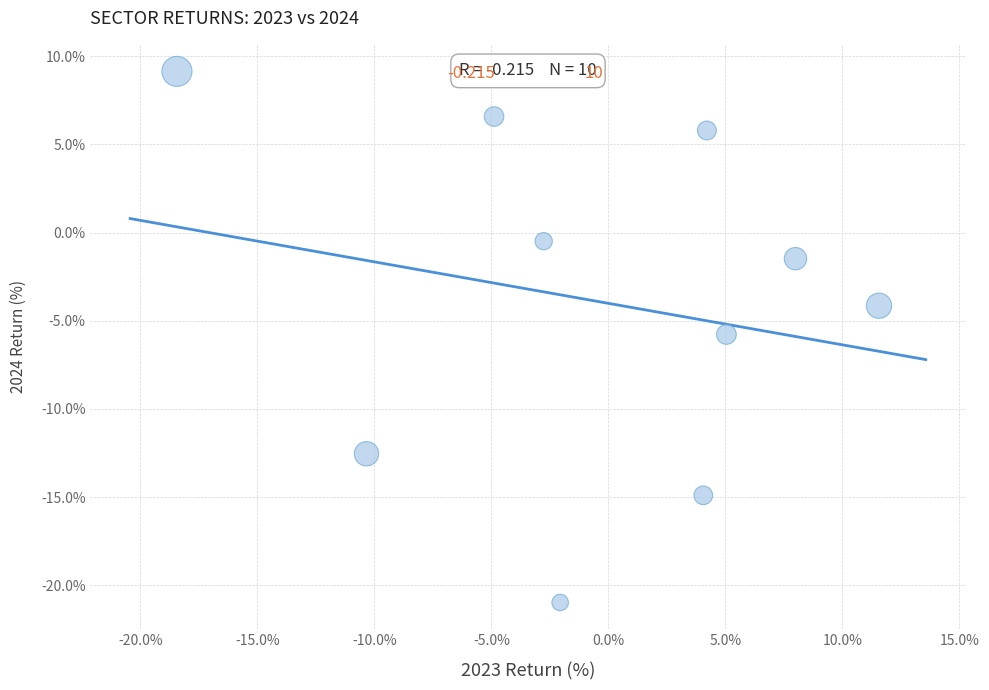

What is the average Y value?

-3.9